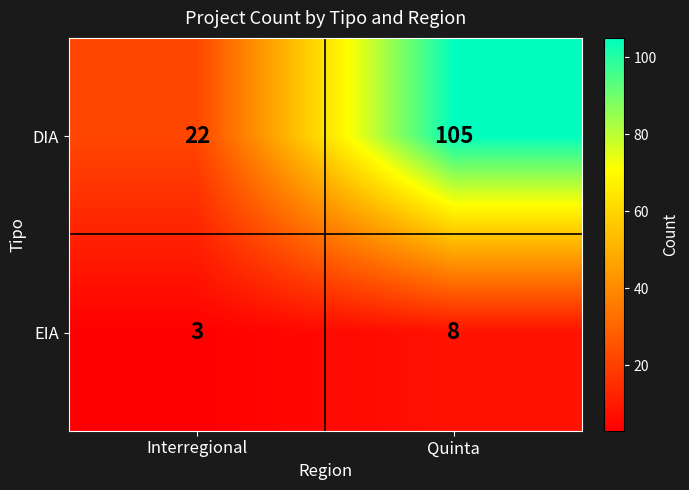

At which label does EIA reach its peak?

Quinta